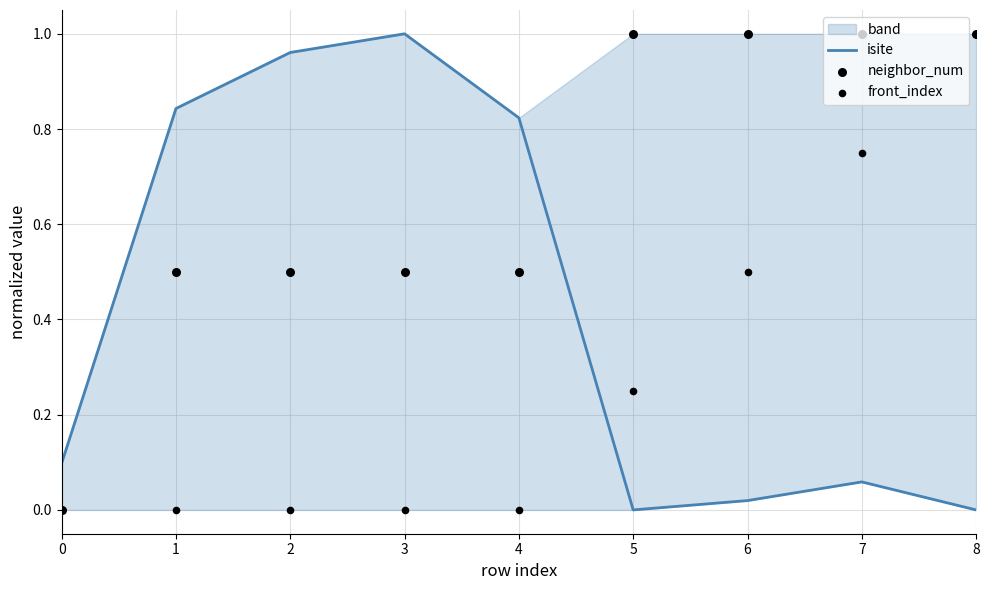

Which series has the largest Y range (max minus min)?

isite